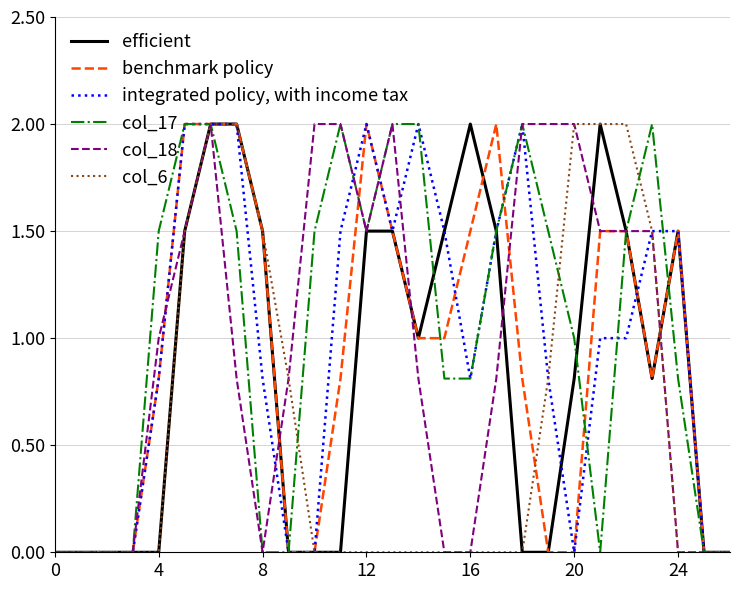

What is the maximum value shown in the chart?

2.0